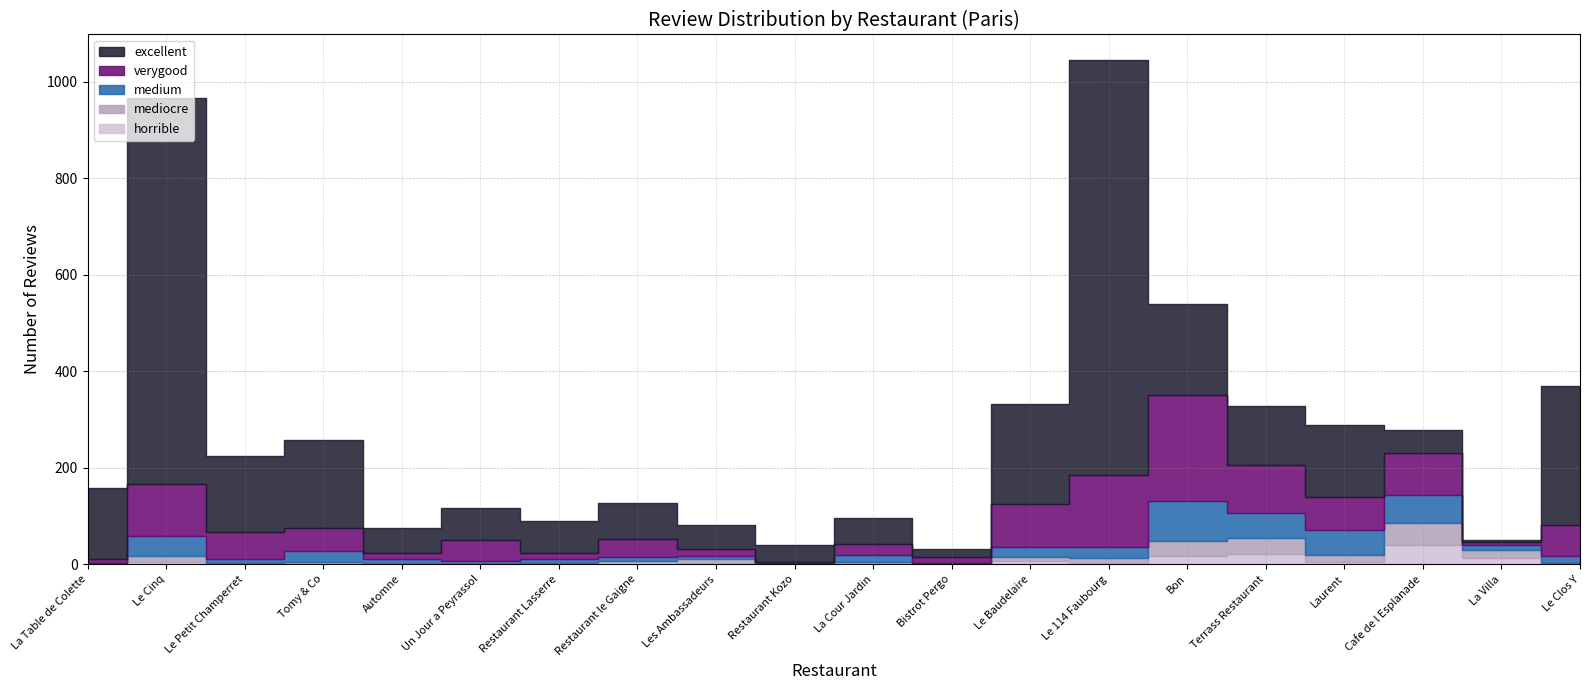

At which label is medium closest to 41?

Le Cinq